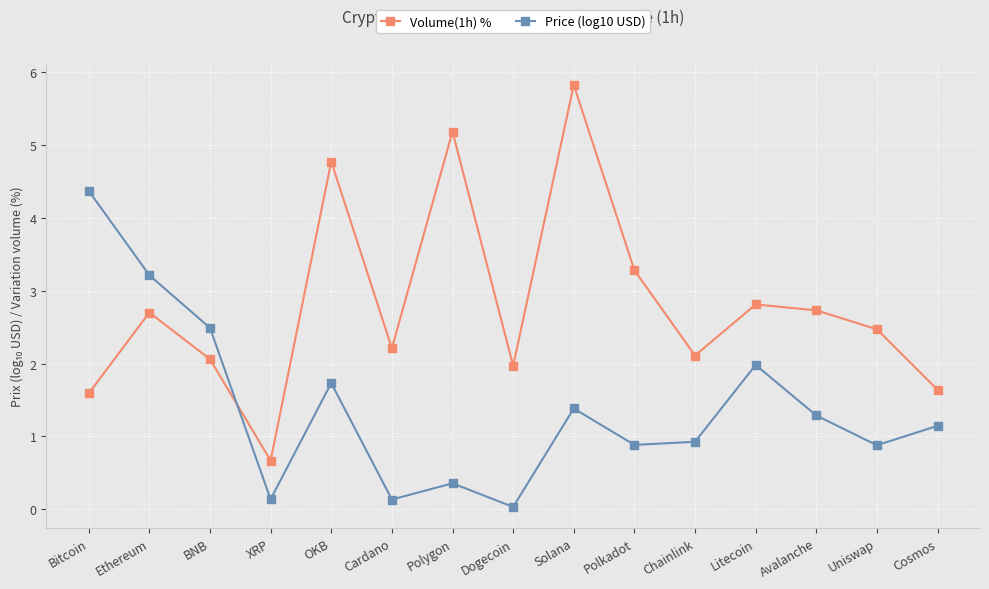

Which series has the largest total across all categories?

Volume(1h) %